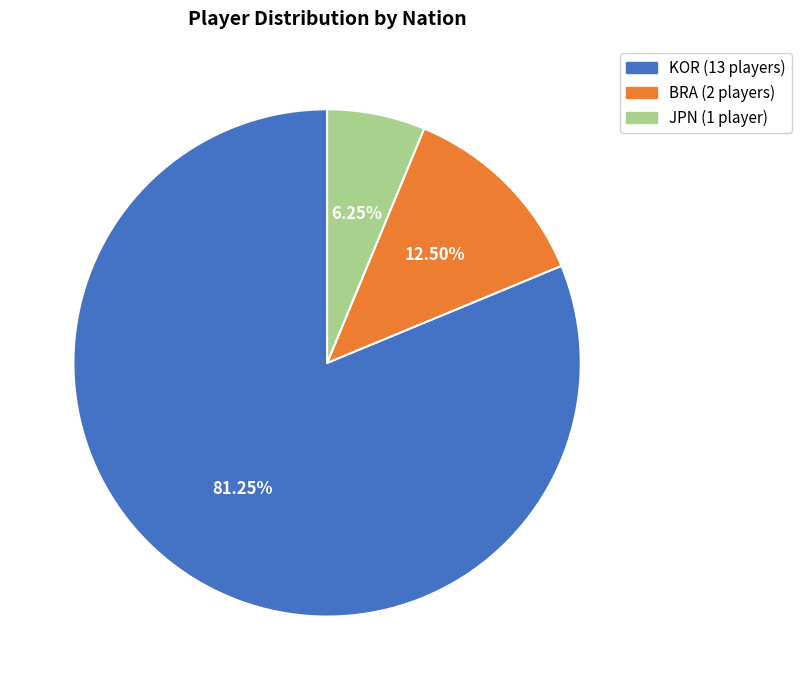

Is there any slice that represents more than half of the pie?

Yes